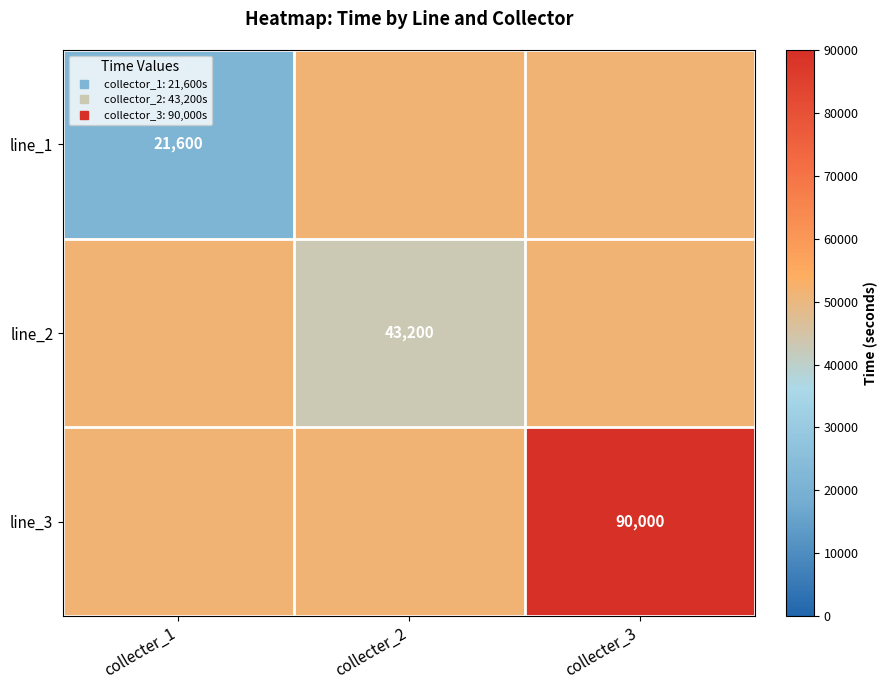

What is the average value of the line_3 series?

64400